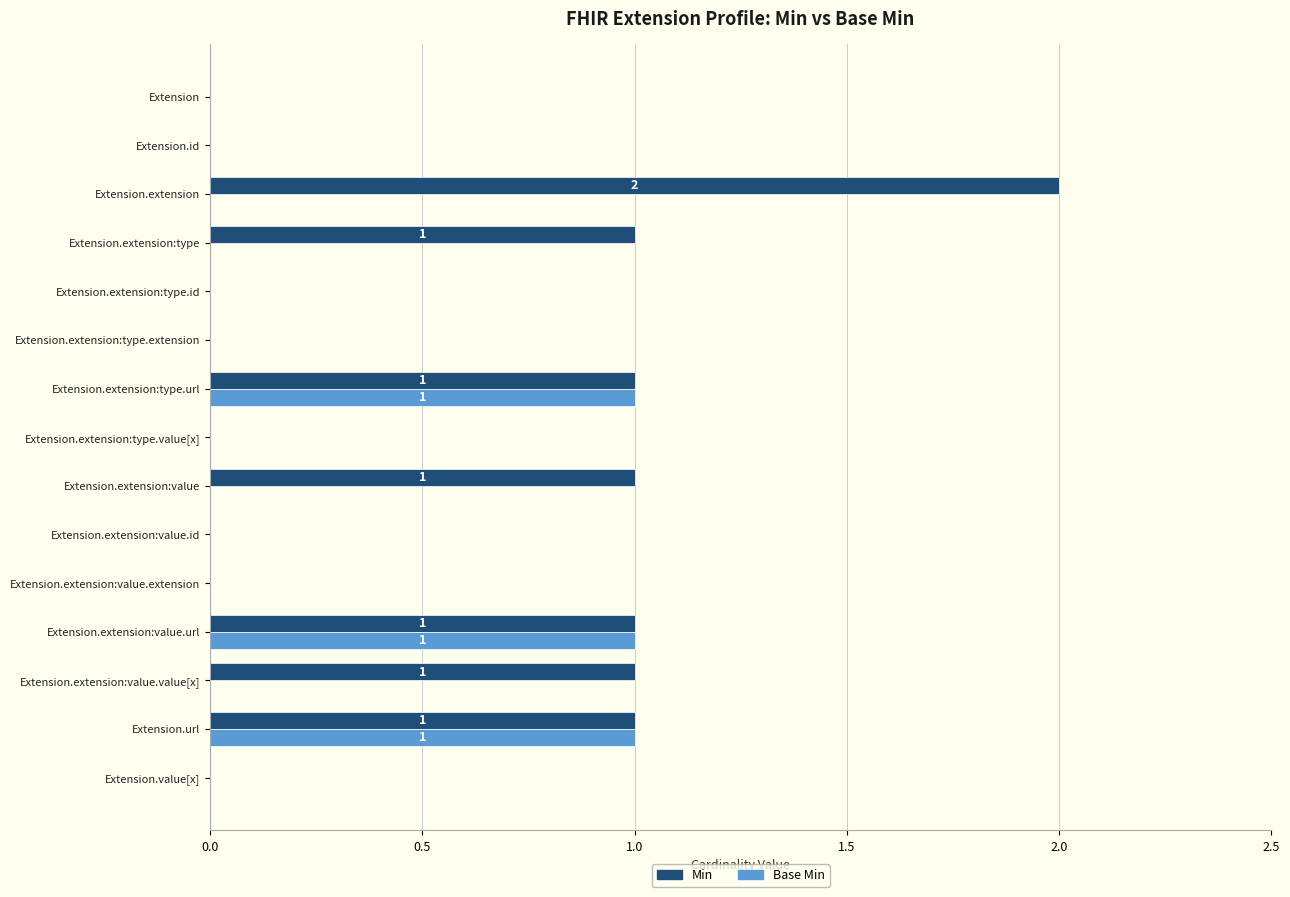

True or false: Min has a value of 1 at Extension.extension:type.url.

True